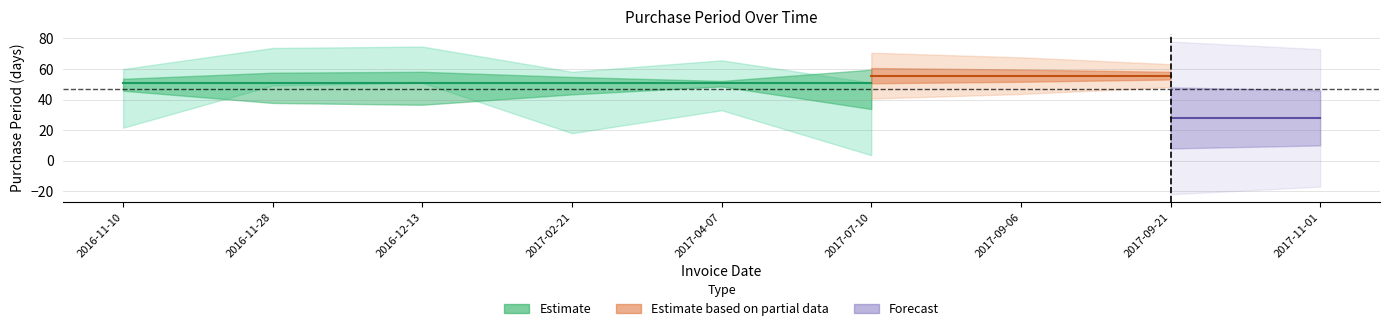

The value at 2016-11-10 is 107. True or false?

False